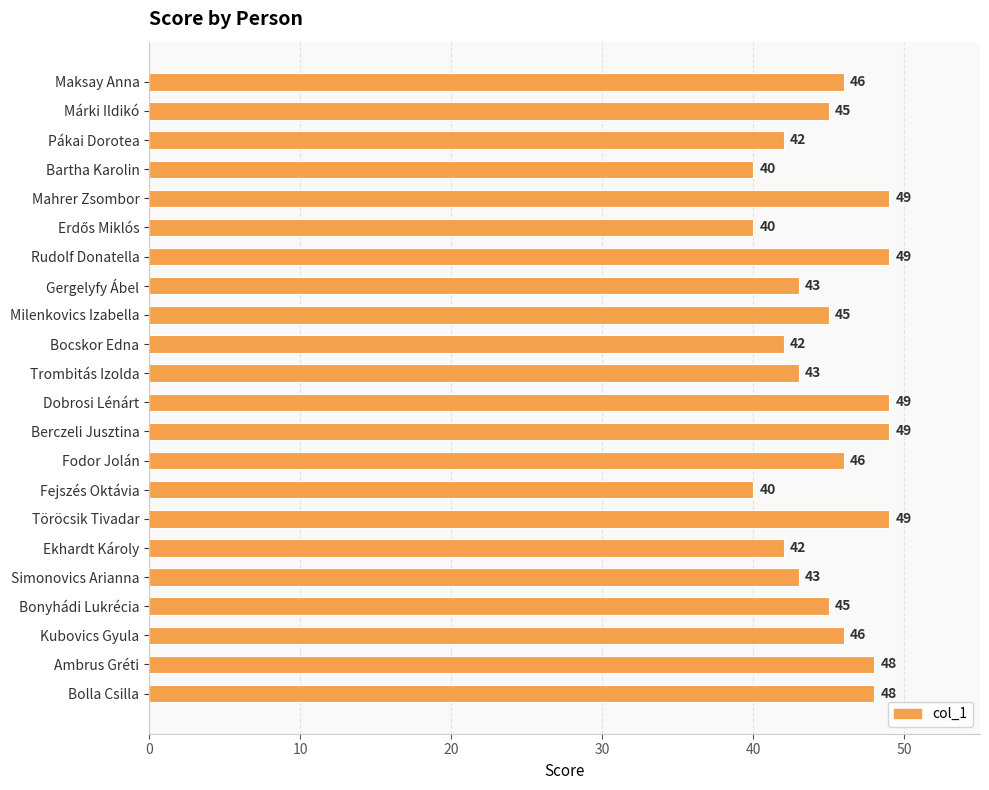

Reading top to bottom, extract all data points from this chart.

46	45	42	40	49	40	49	43	45	42	43	49	49	46	40	49	42	43	45	46	48	48